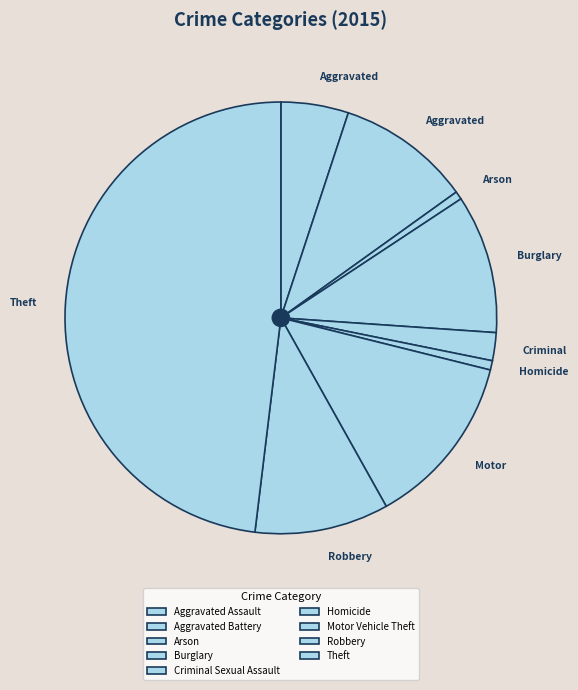

Which category has the biggest portion of the pie?

Theft